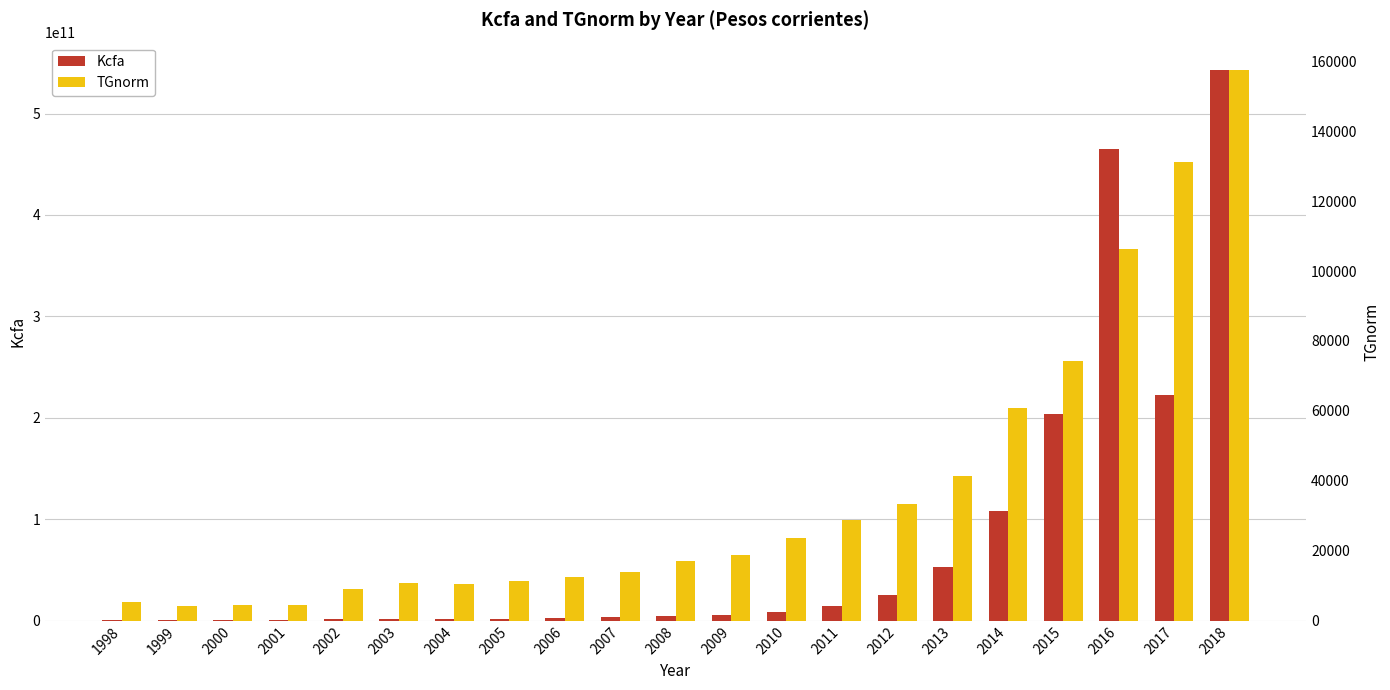

Is it true that TGnorm equals 74273.2 at 2015?

True